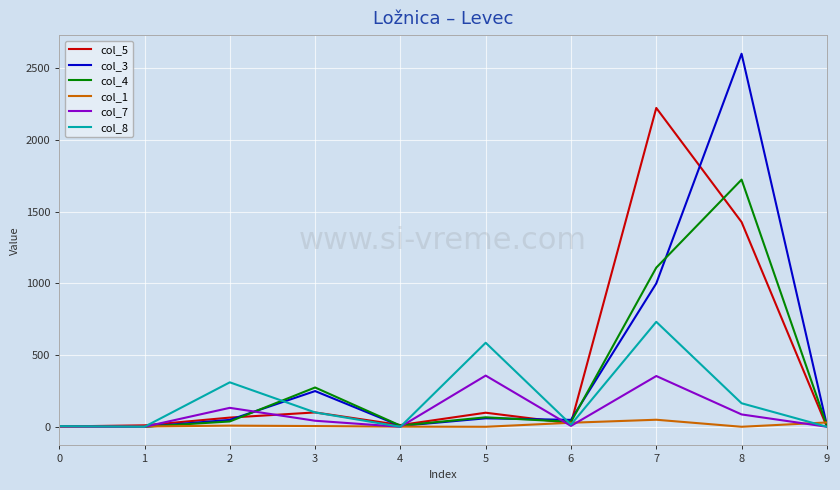

Rank the series by their maximum value, from lowest to highest.

col_1, col_7, col_8, col_4, col_5, col_3